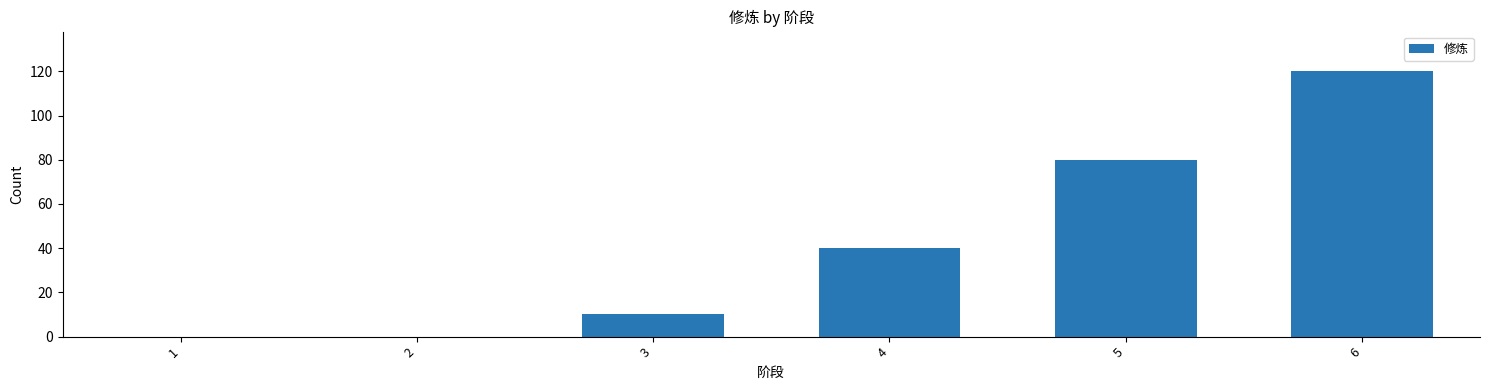

The chart shows a value of 54 at 5. True or false?

False